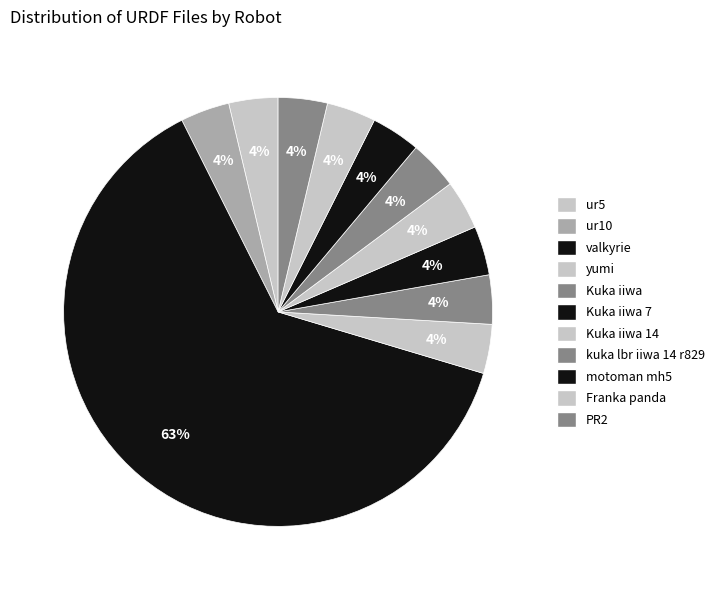

To the nearest percent, what is the average slice percentage?

9%